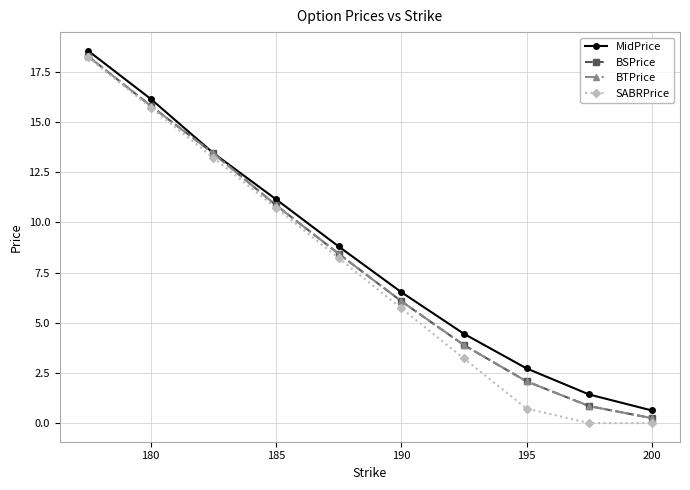

Which series has the largest total across all categories?

MidPrice